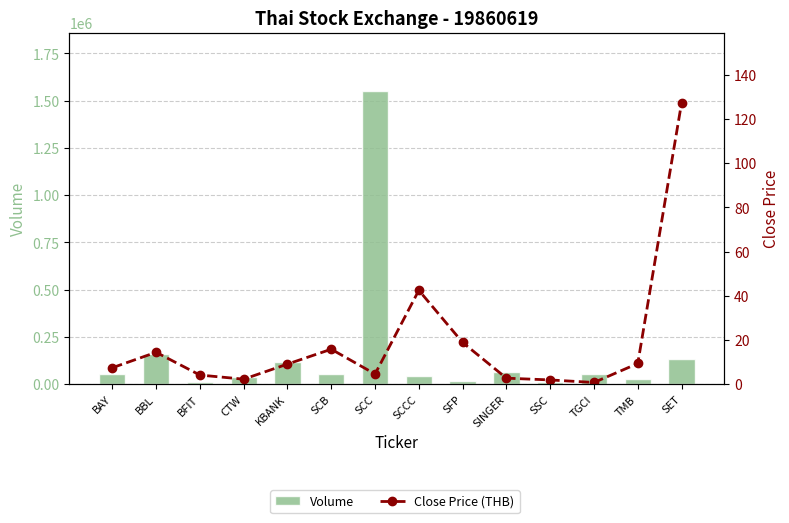

What is the difference between the second highest and second lowest values in the Volume series?

145480.0